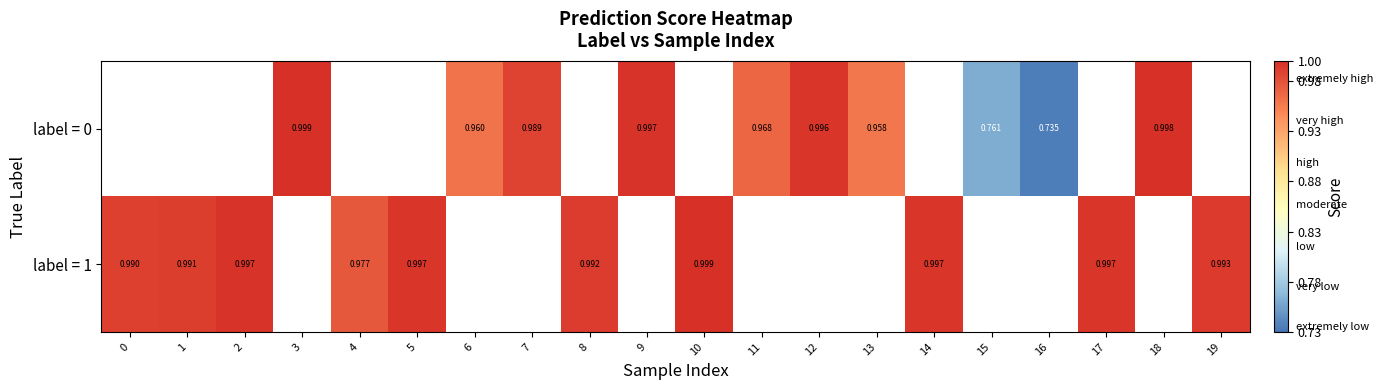

How many values in the label = 0 series exceed 0?

10